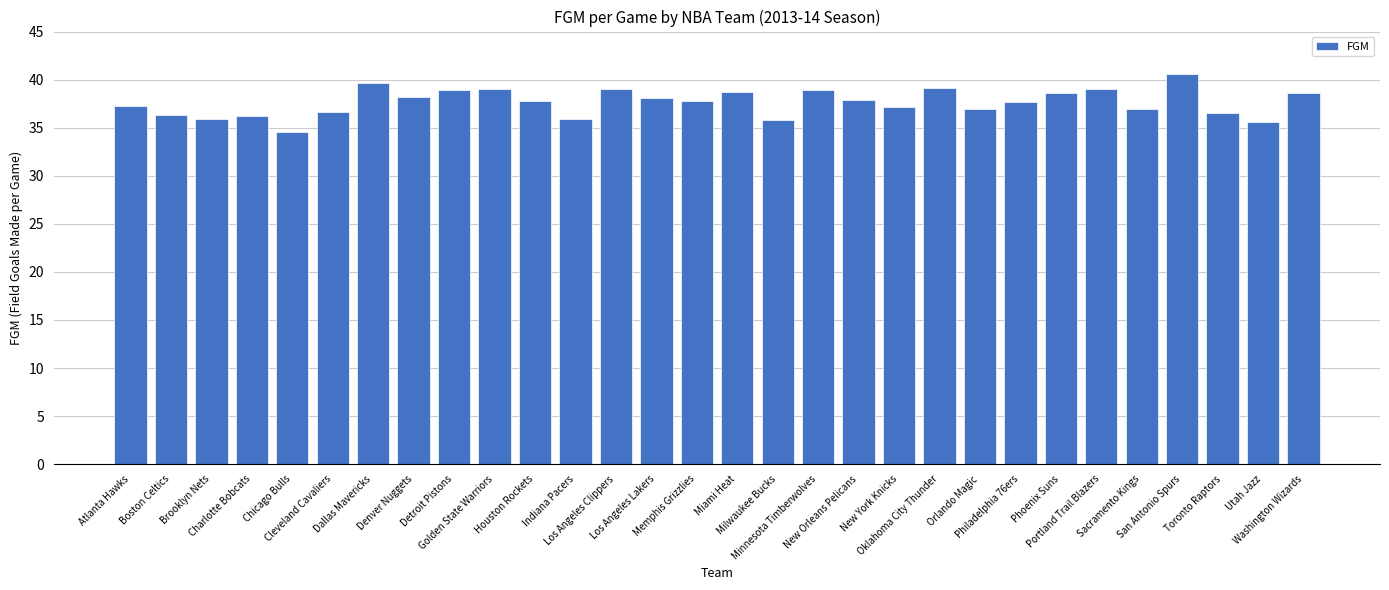

How many categories are shown in the chart?

30